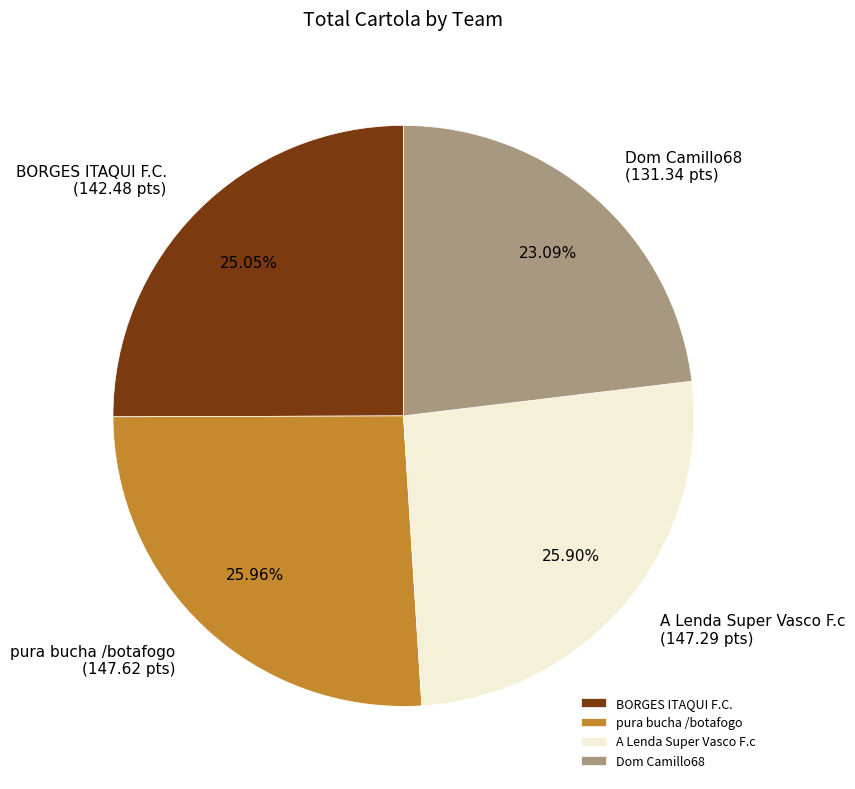

To the nearest percent, what percentage of the pie is BORGES ITAQUI F.C.?

25%